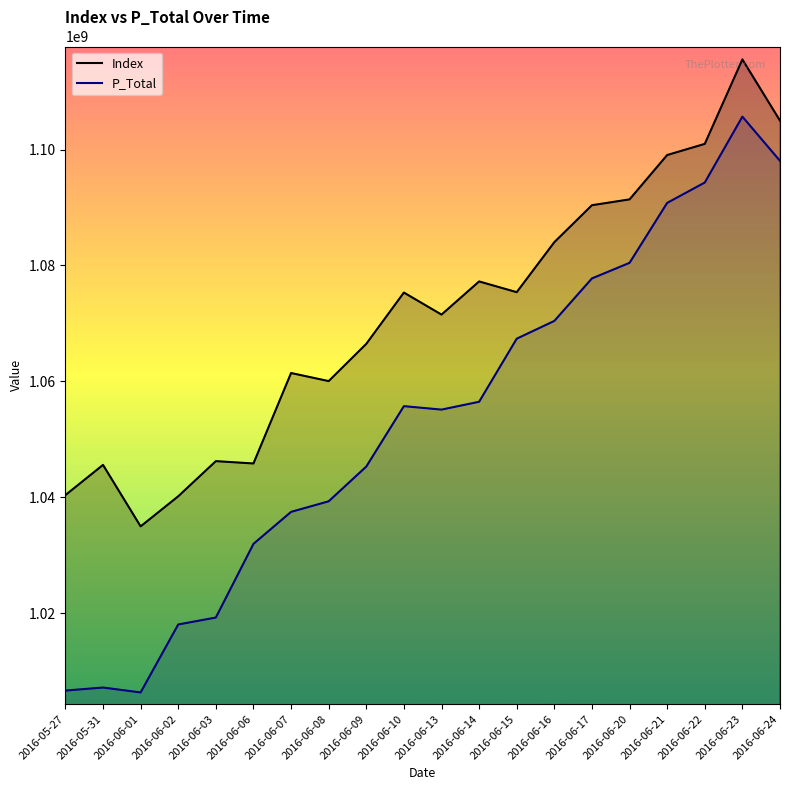

True or false: P_Total and Index intersect in this chart.

False